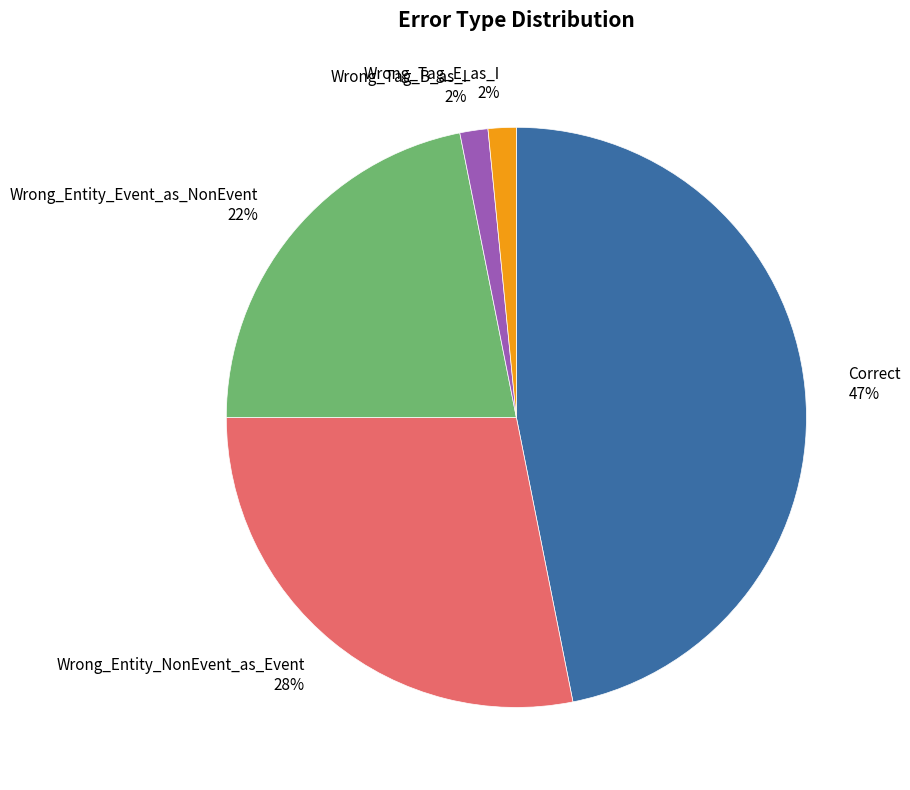

Is there a majority slice in this chart?

No